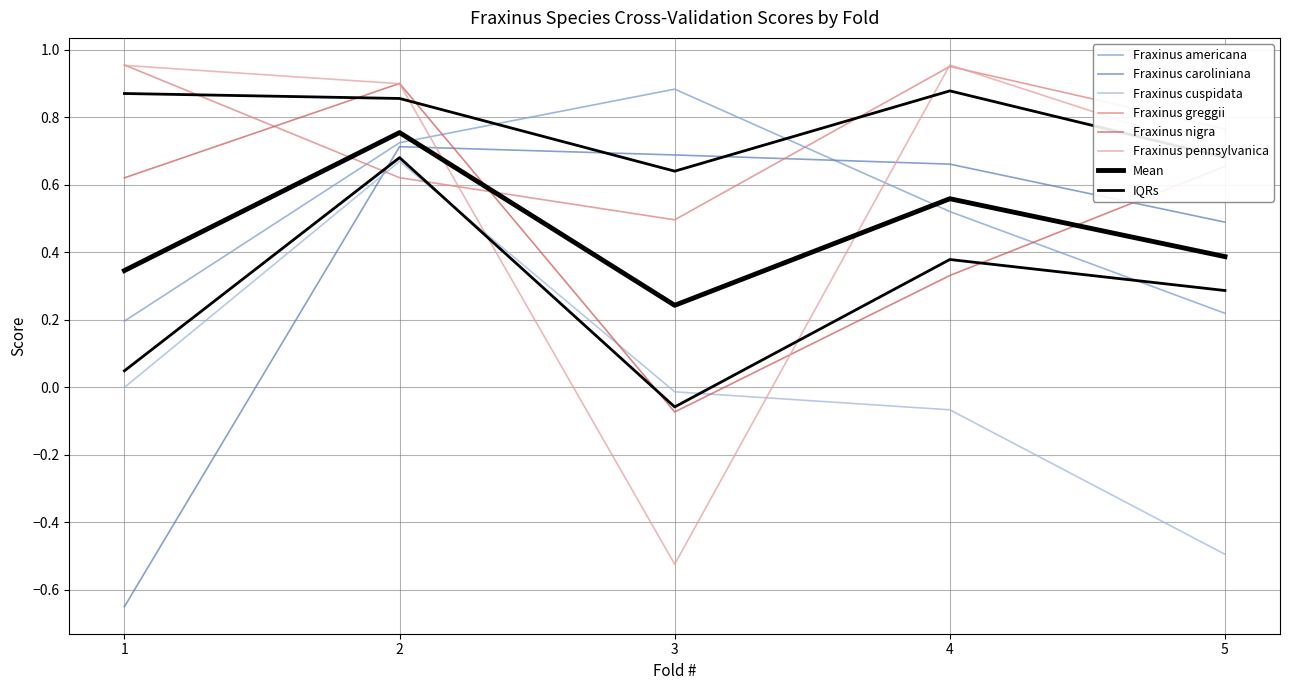

At which label is Fraxinus greggii closest to 0?

3